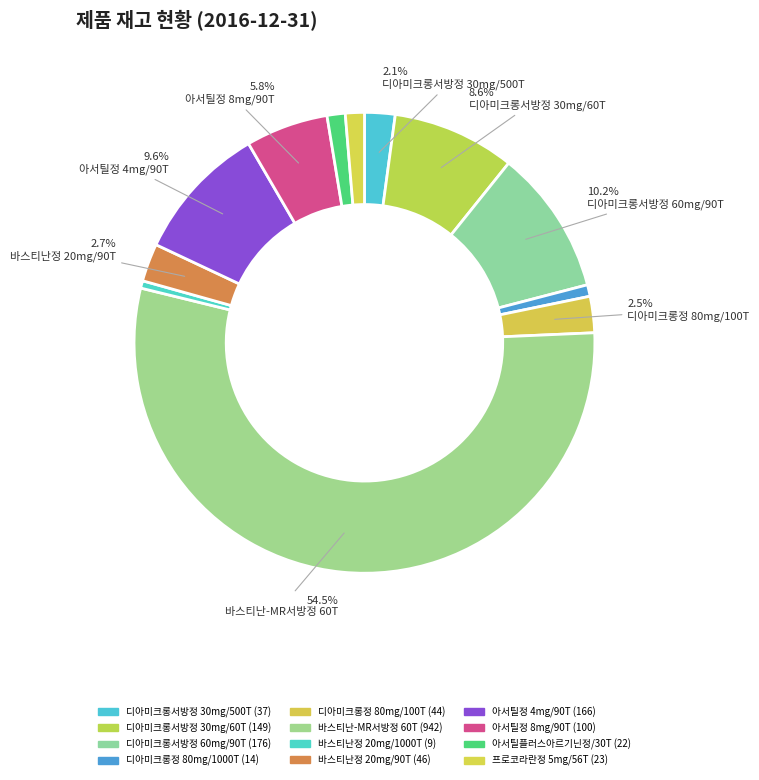

Which category has the biggest portion of the pie?

바스티난-MR서방정 60T